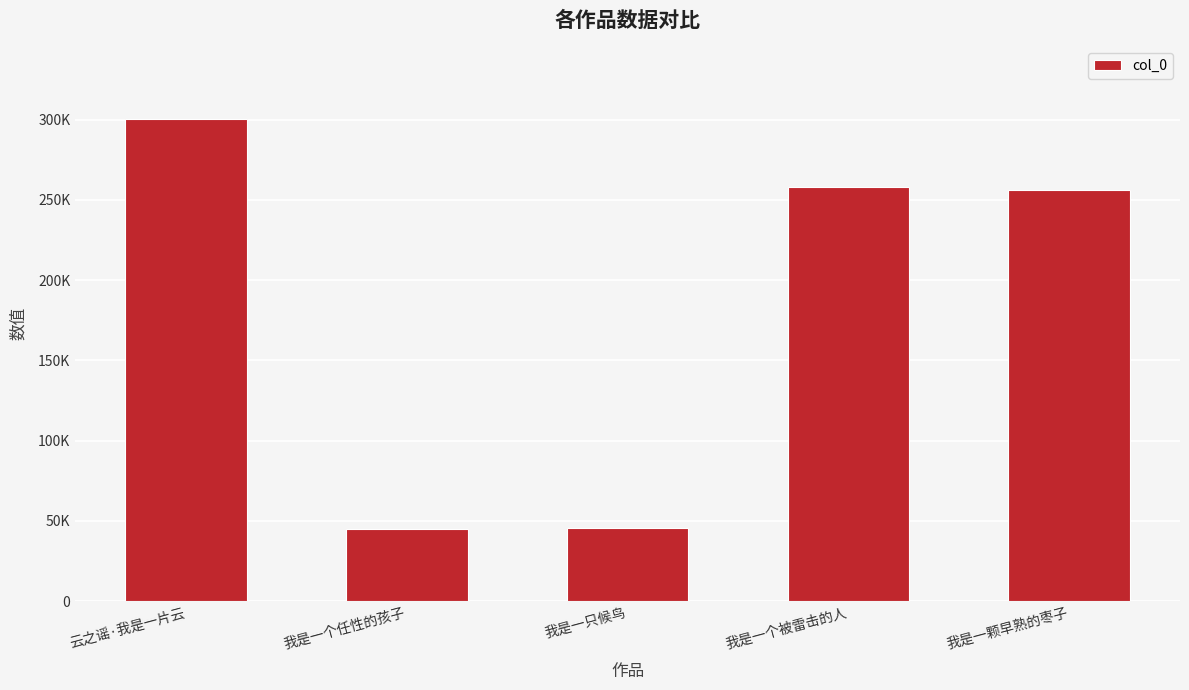

What is the greatest value displayed?

300448